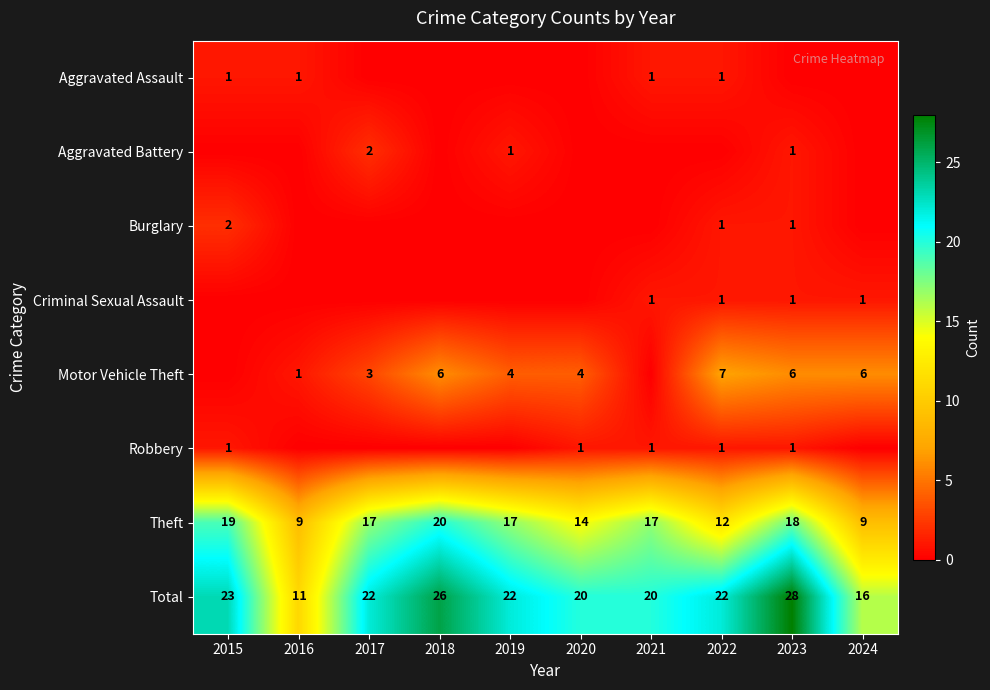

True or false: Motor Vehicle Theft has a value of 9 at 2024.

False